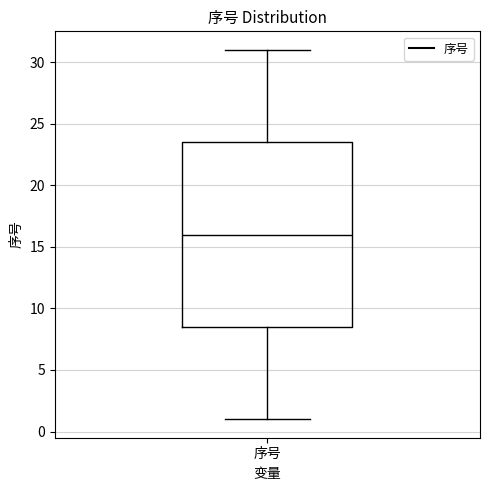

Transcribe this box plot: give where the median line is, the range the box spans, and where the two whiskers end, as read against the y-axis. The values are not printed on the chart, so give them approximately, as read against the axis.

median 16.0, box 8.5 to 23.5, whiskers 1.0 to 31.0